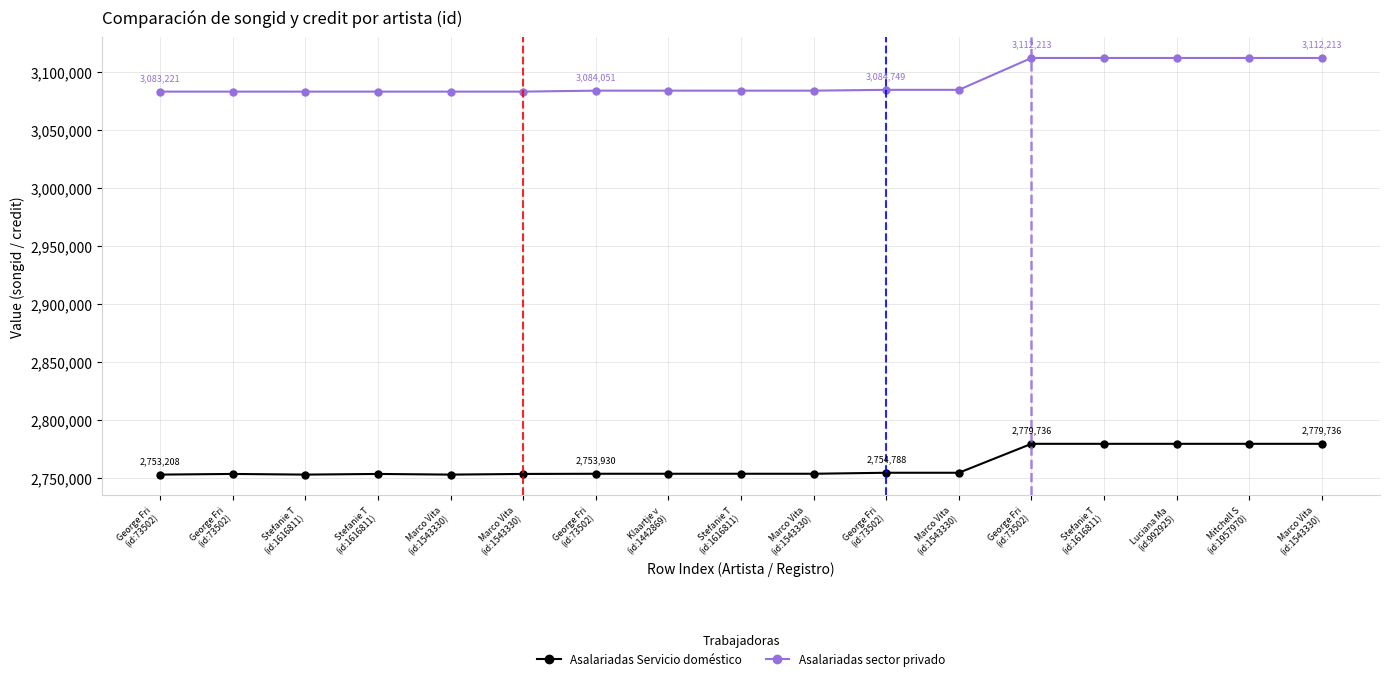

What is the maximum value shown in the chart?

3112213